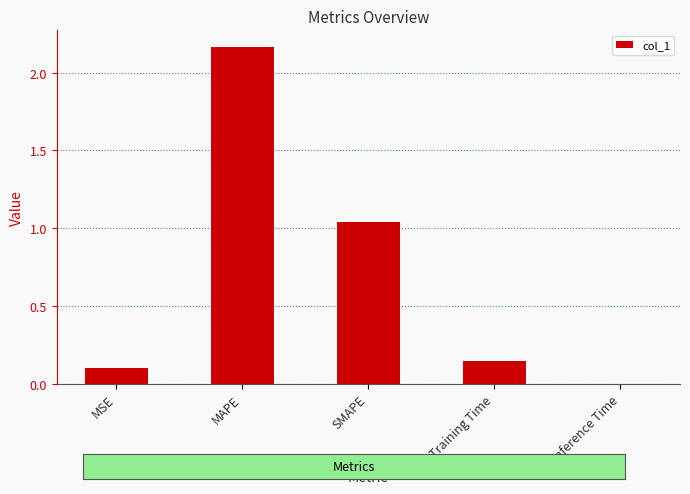

Which has a higher value, MSE or Training Time?

Training Time